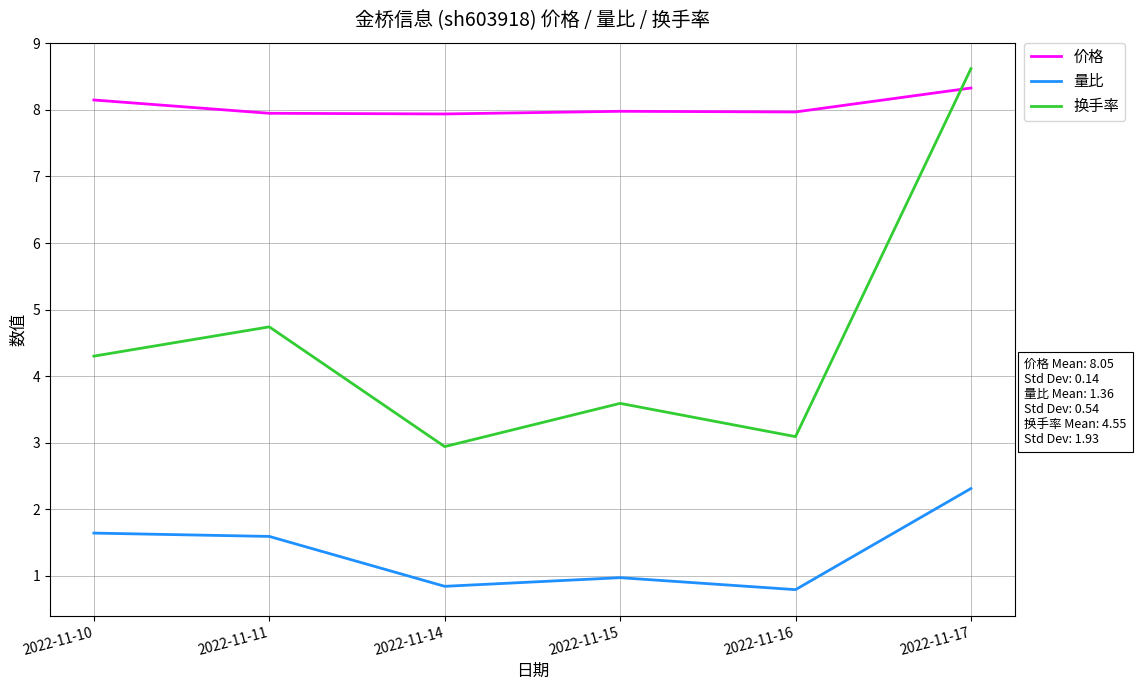

What is the maximum value shown in the chart?

8.6